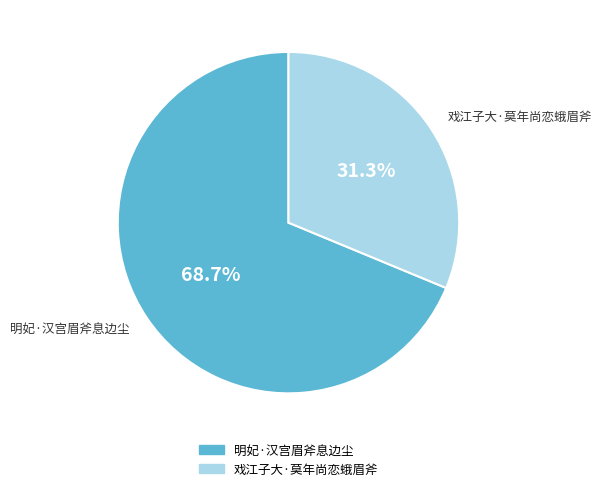

To the nearest percent, what percentage of the pie is 明妃·汉宫眉斧息边尘?

69%